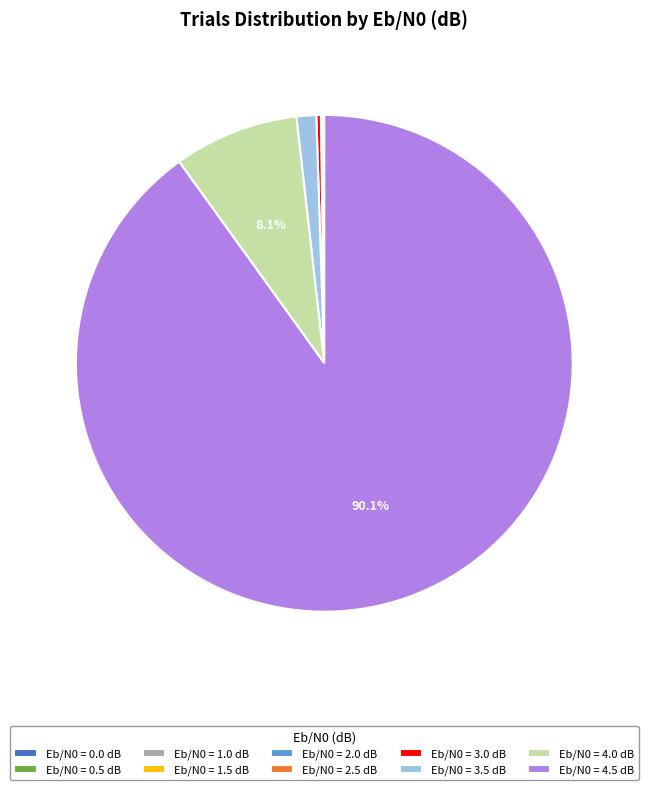

Approximately how many times larger is the value at Eb/N0 = 4.5 dB compared to Eb/N0 = 4.0 dB?

11.1